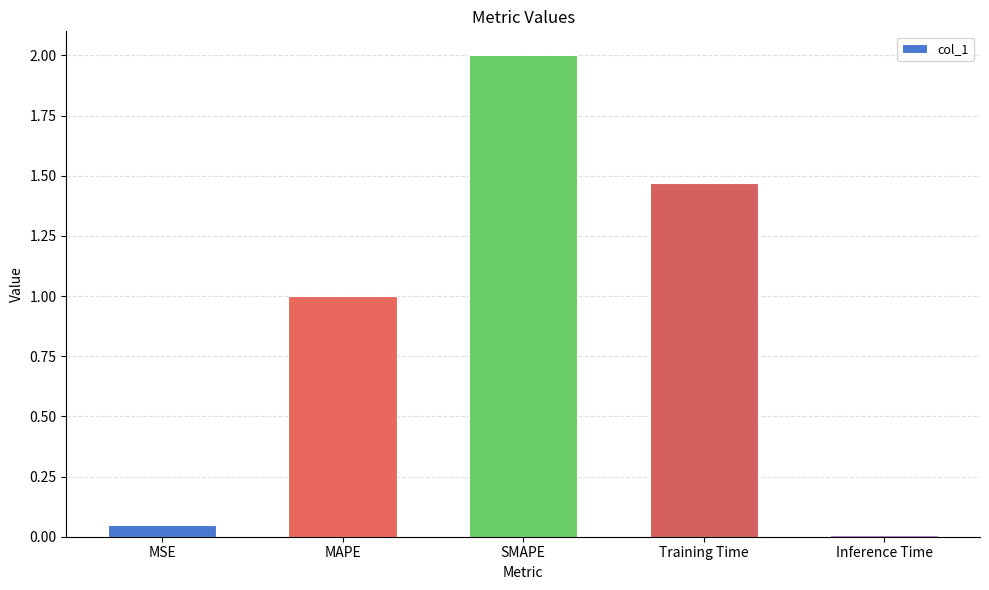

The chart shows a value of 1.0 at MAPE. True or false?

True